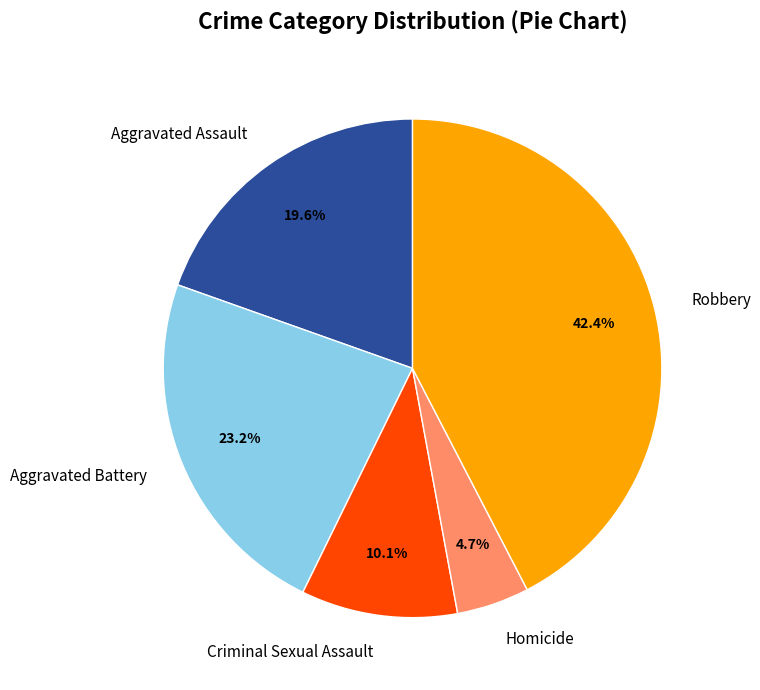

Is there a majority slice in this chart?

No